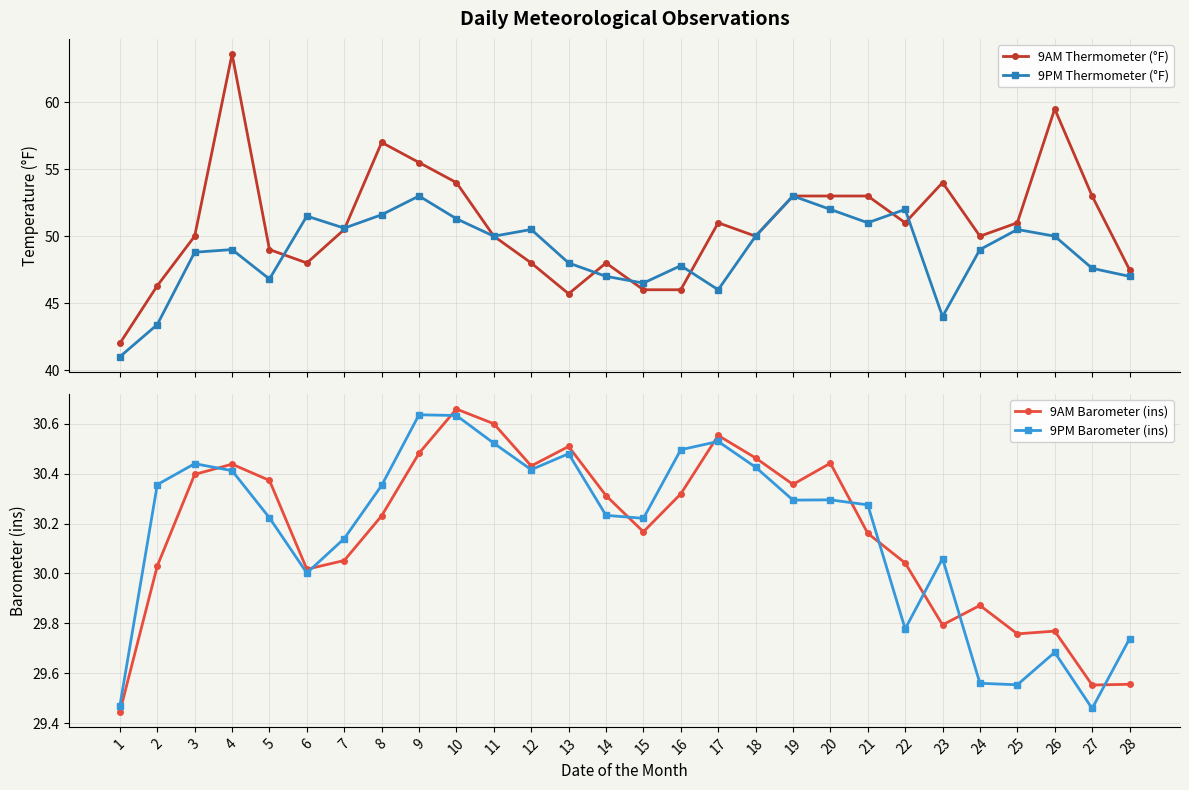

True or false: 9AM Thermometer (°F) and 9AM Barometer (ins) intersect in this chart.

False